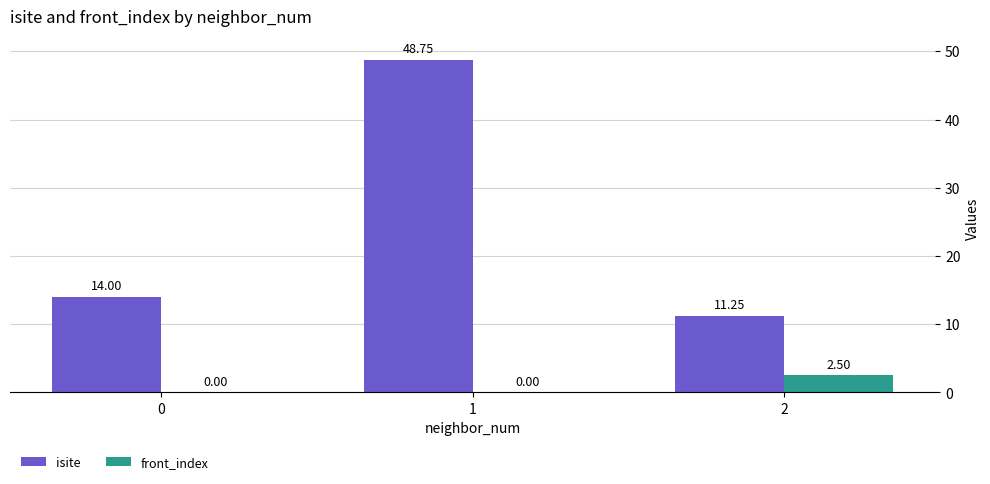

How many positive values does the front_index series have?

1